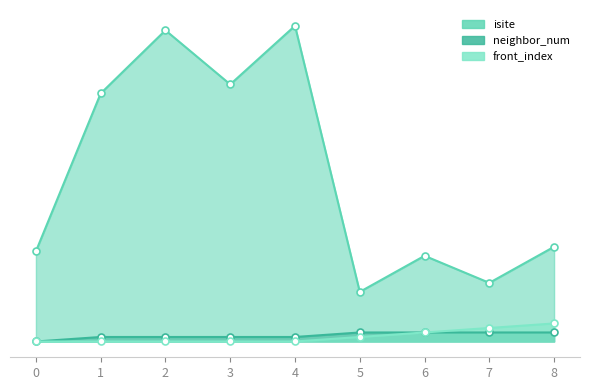

Between 0 and 2, which series saw the biggest shift?

isite